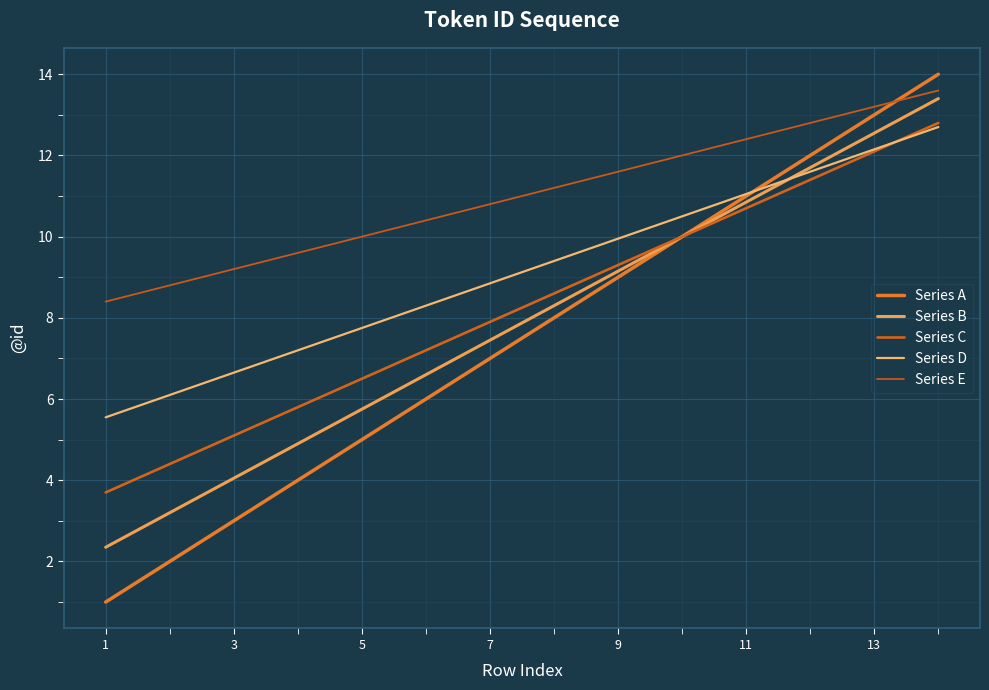

Which series has the widest spread of values?

Series A